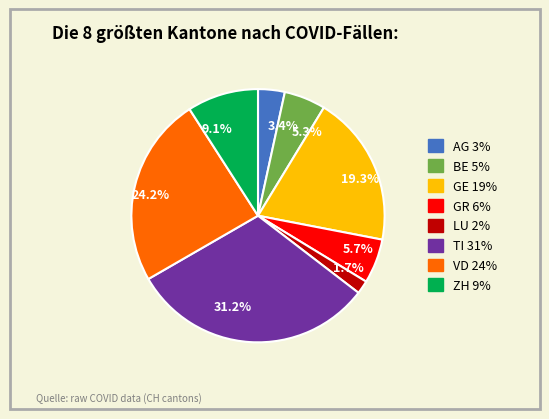

How many segments does this pie chart have?

8